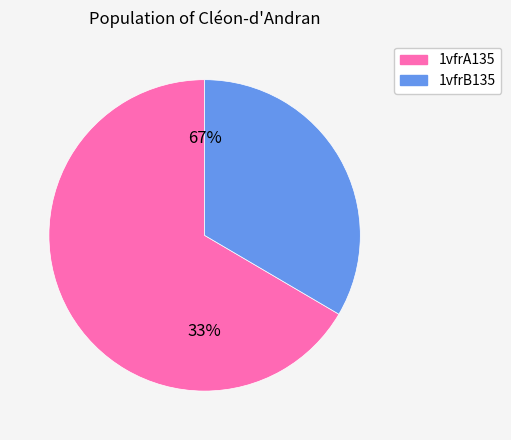

To the nearest percent, what percentage of the pie is 1vfrA135?

67%